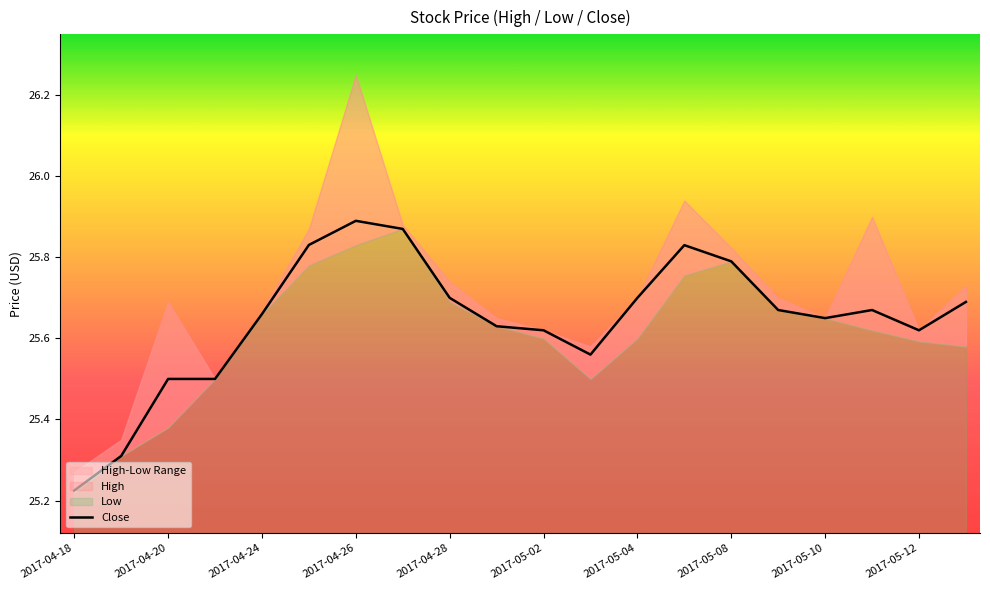

What position from the left is 17?

18